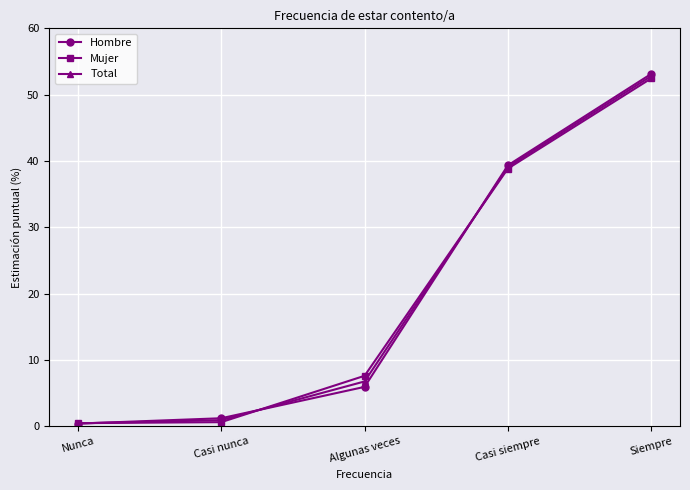

Where does the Hombre series first go above 5?

Algunas veces